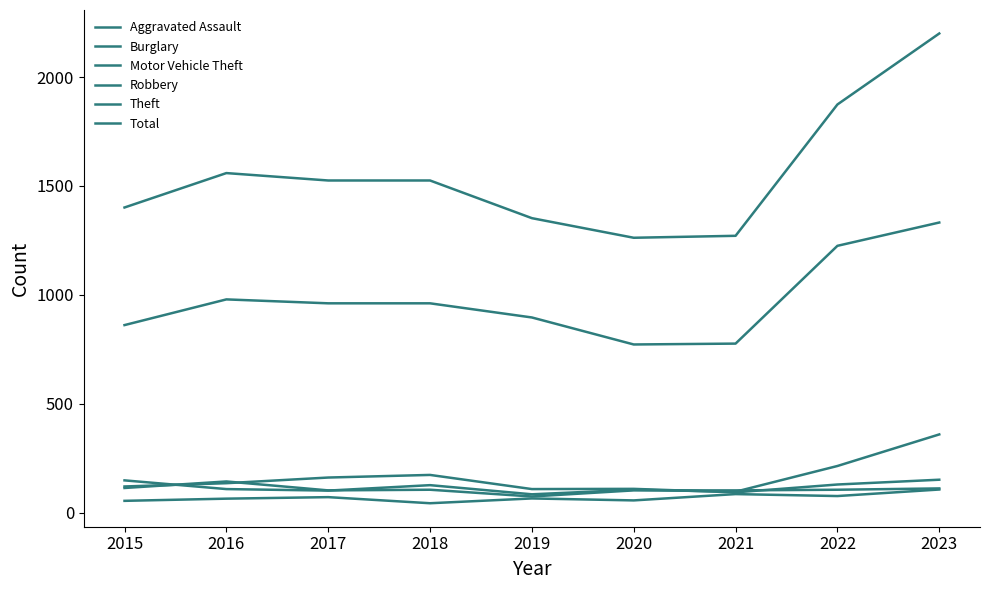

How many lines are shown in the chart?

6